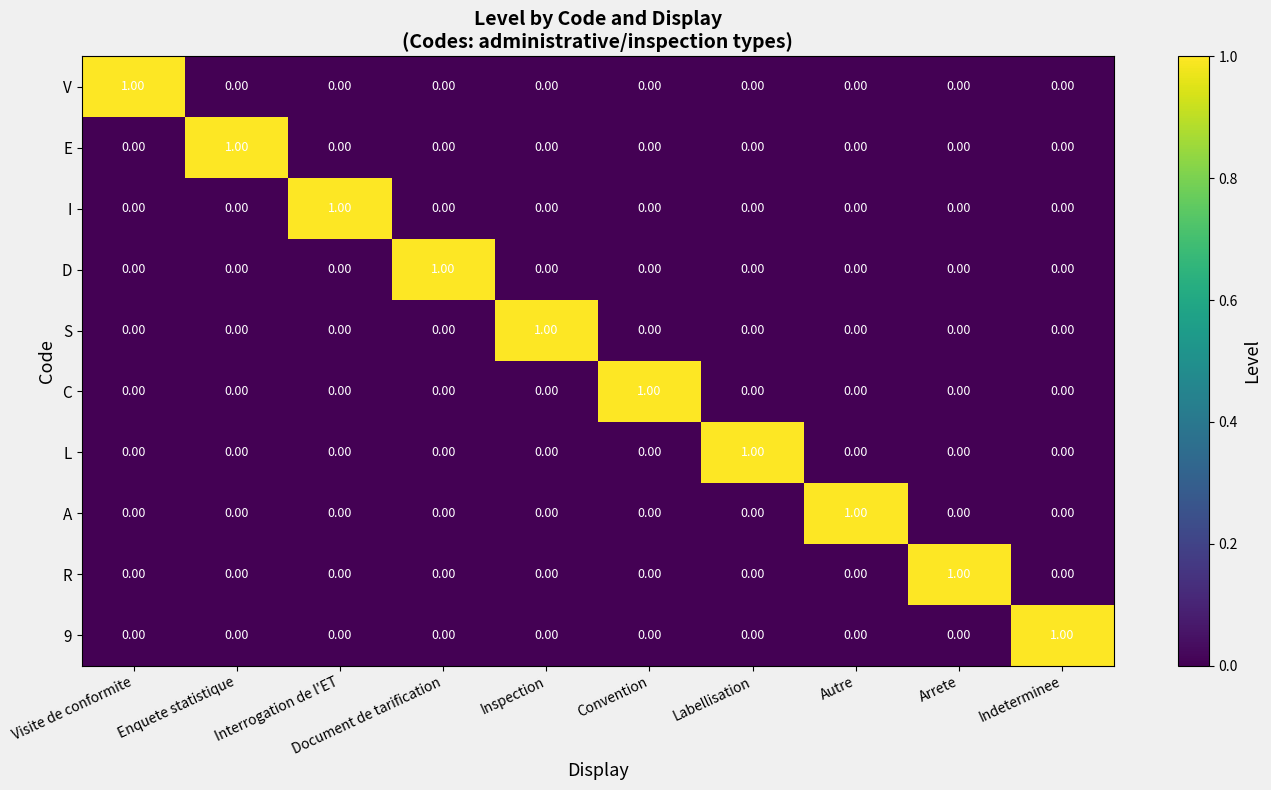

At how many categories does at least one series exceed 0?

10